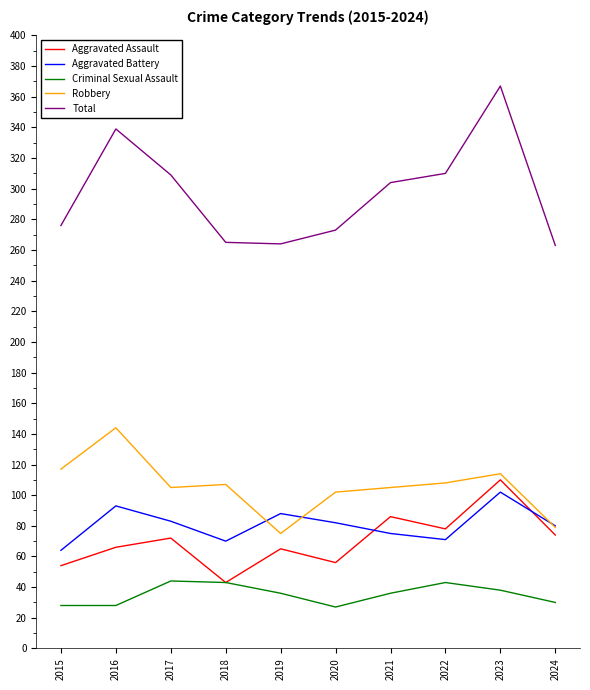

What are all the series names shown in the legend?

Aggravated Assault, Aggravated Battery, Criminal Sexual Assault, Robbery, Total